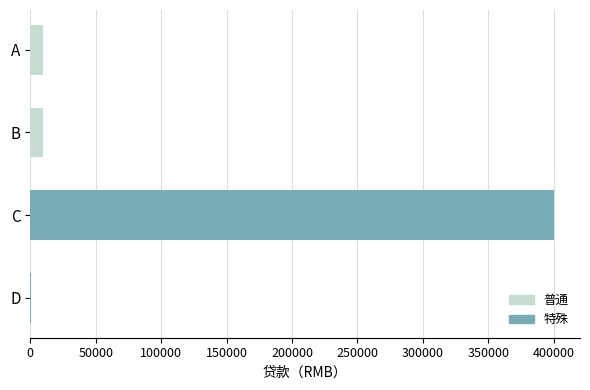

At how many categories does at least one series exceed 194756?

1